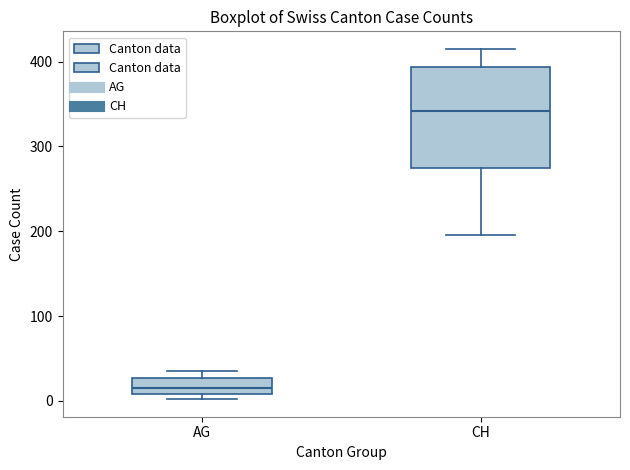

Which box's median line is the highest?

CH